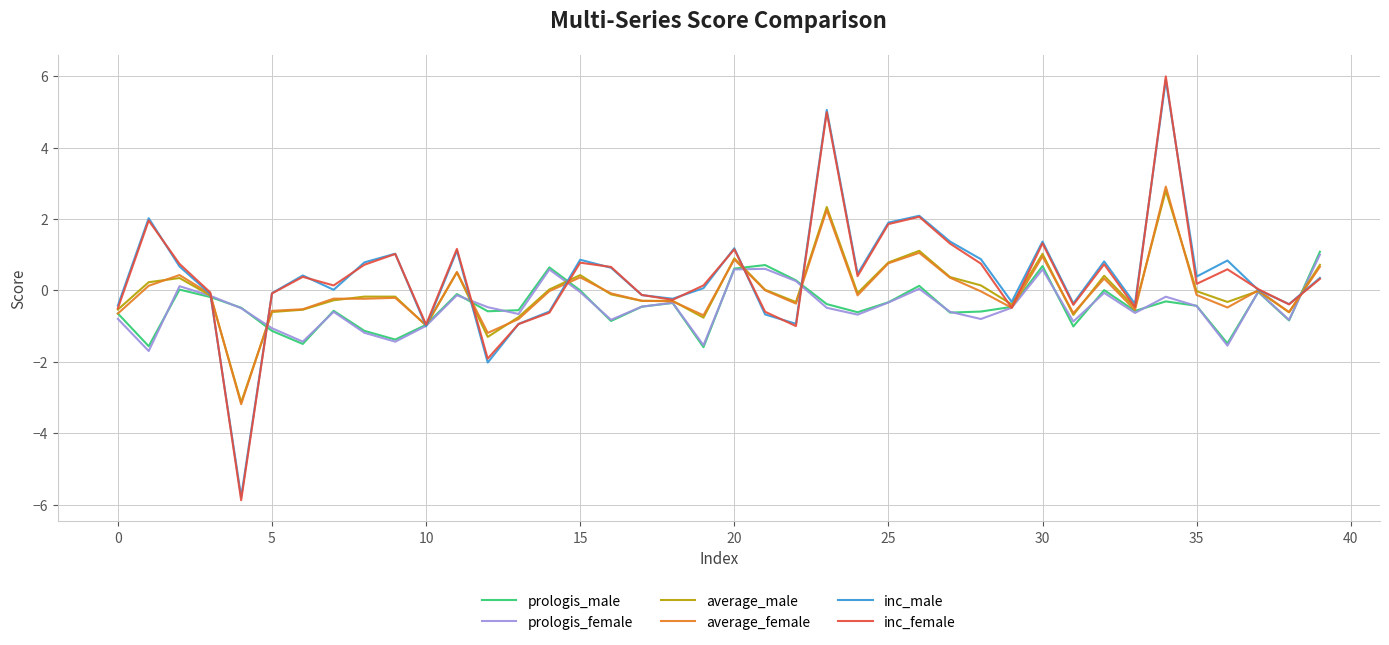

What is the maximum value for average_male?

2.8